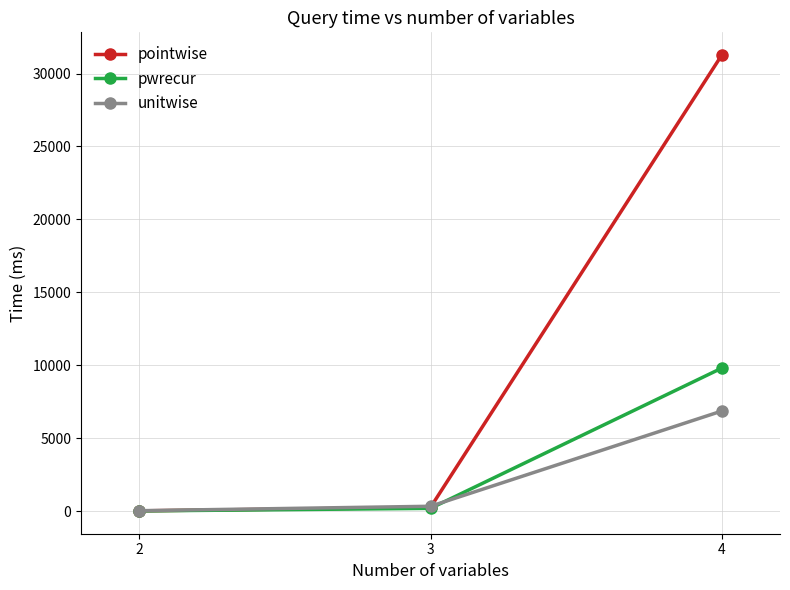

At which category is the sum across all series the highest?

4